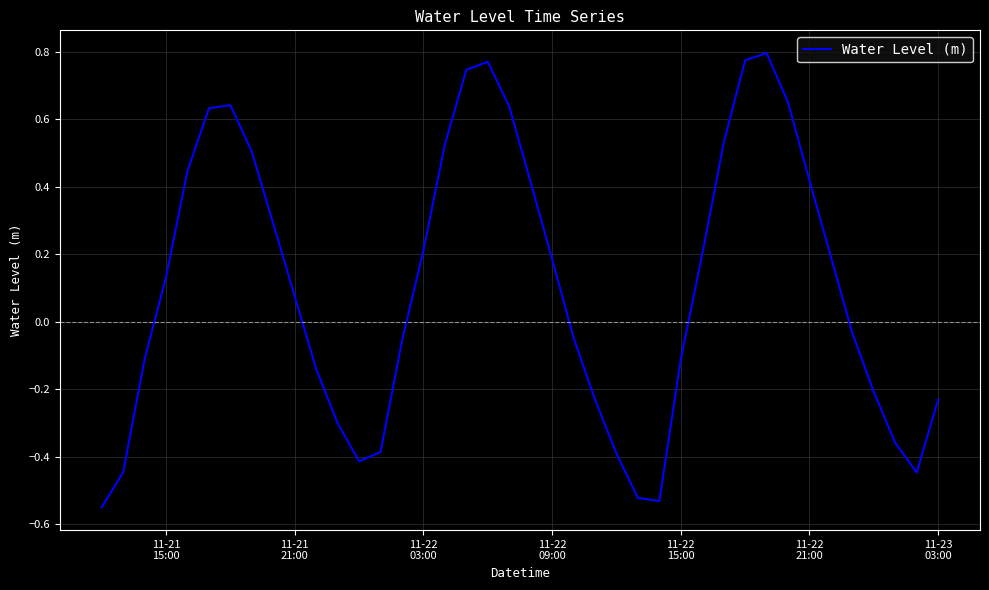

What is the difference between the maximum and minimum values?

1.3